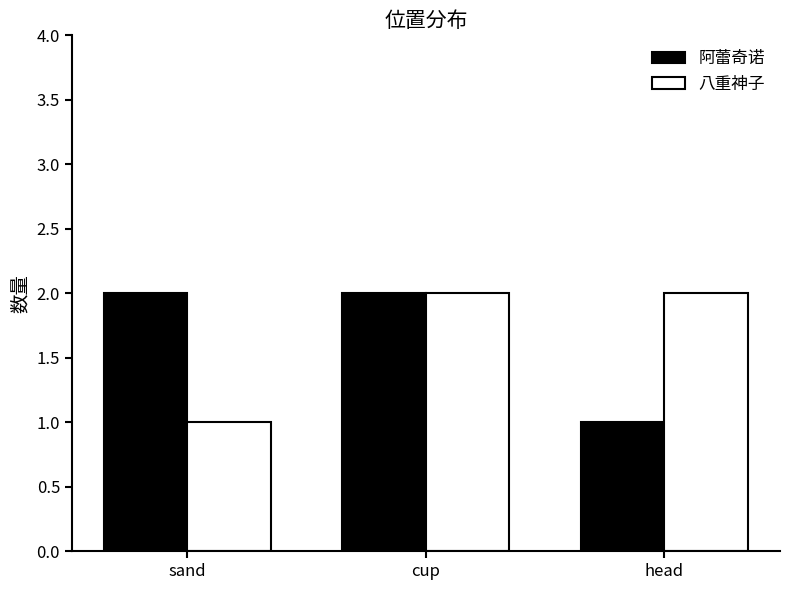

What position from the right is sand?

3